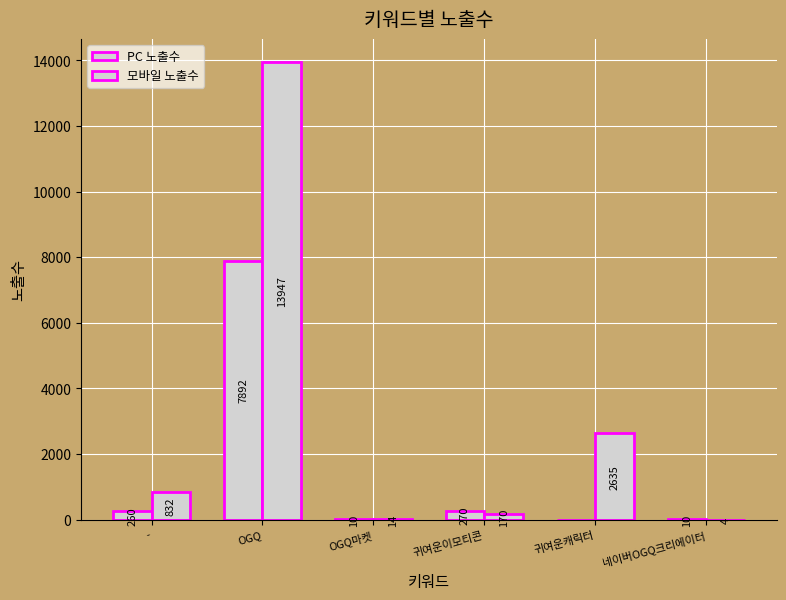

What is the difference between the 모바일 노출수 values at 네이버OGQ크리에이터 and OGQ마켓?

10